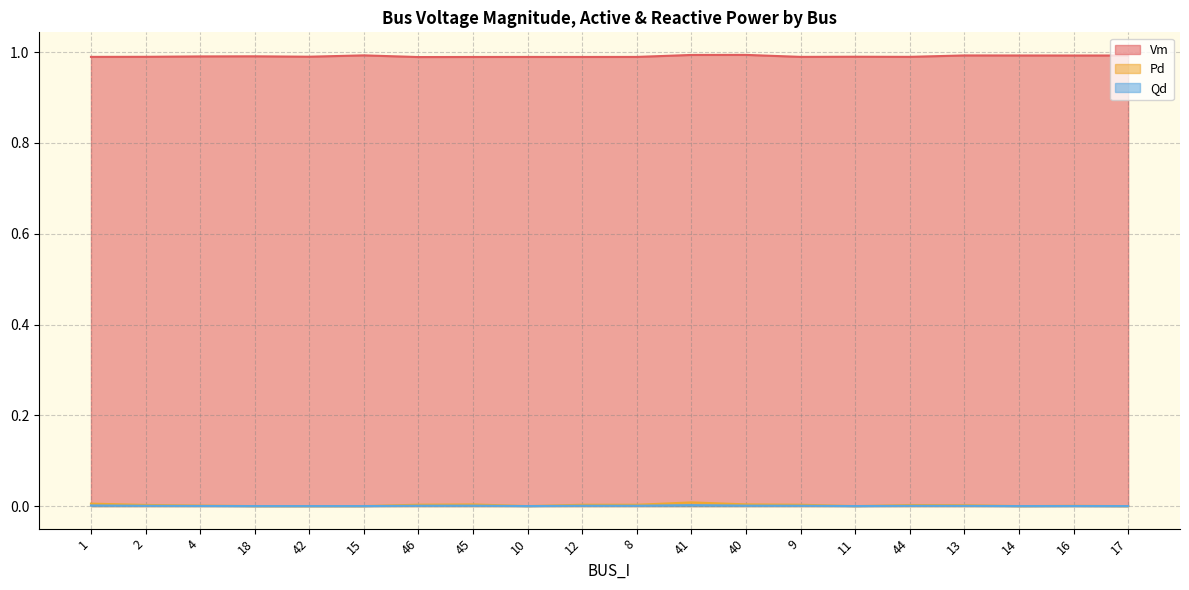

Which category has the lowest value across all series?

18